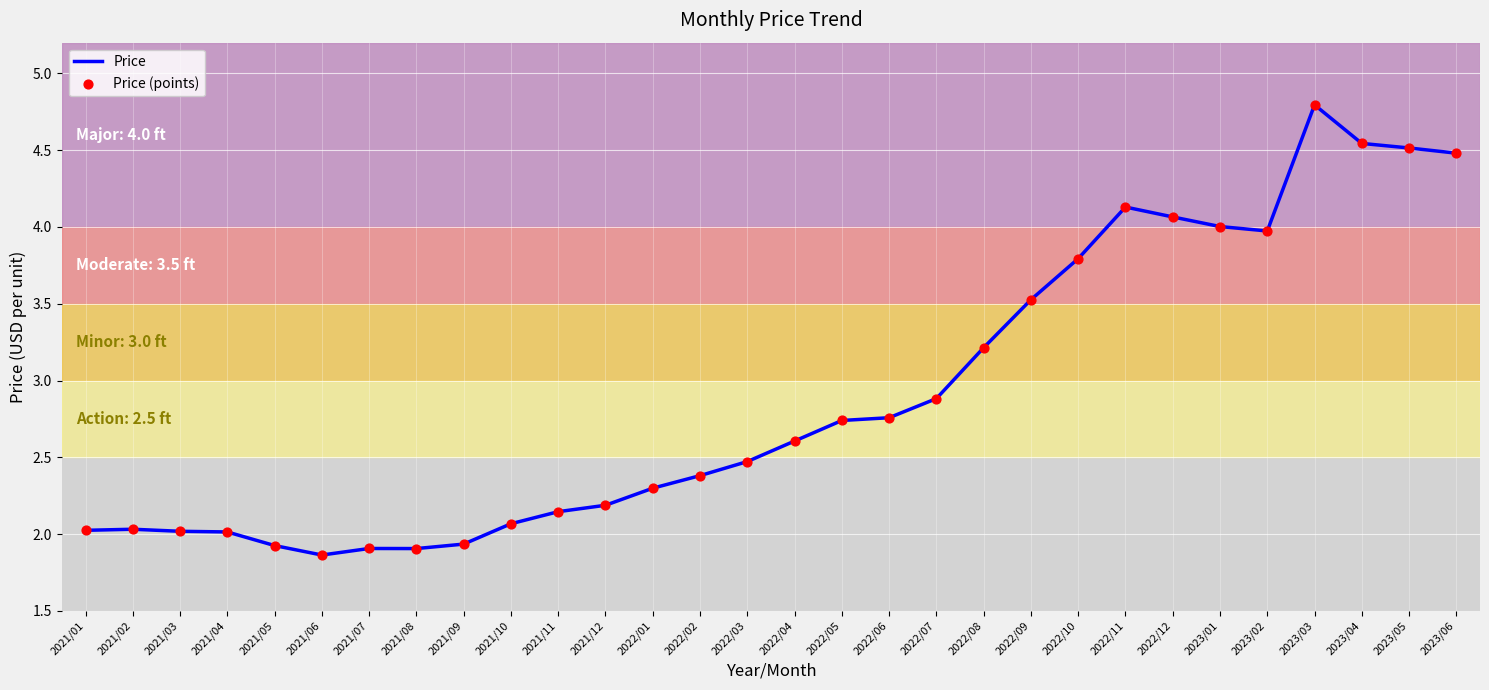

What position from the right is 2023/01?

6